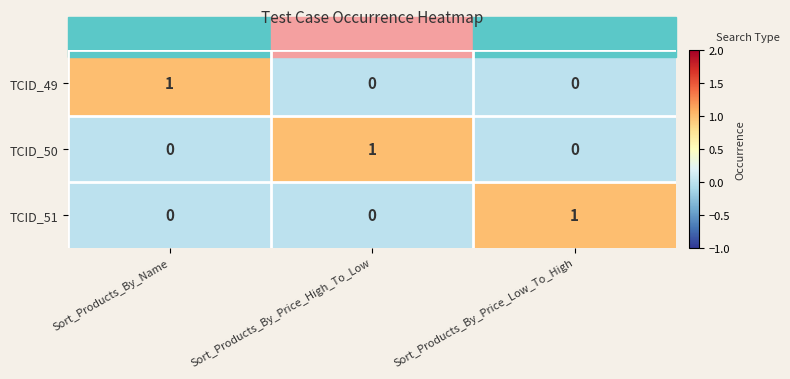

Is it true that TCID_50 equals 1 at Sort_Products_By_Price_Low_To_High?

False